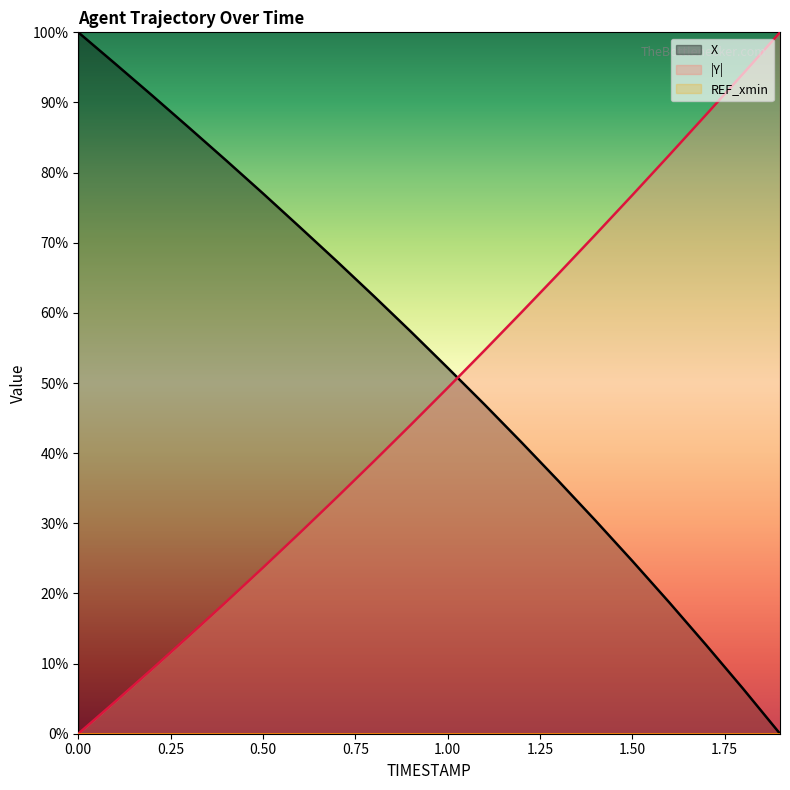

True or false: X has more than 2 points higher than both neighbors.

False